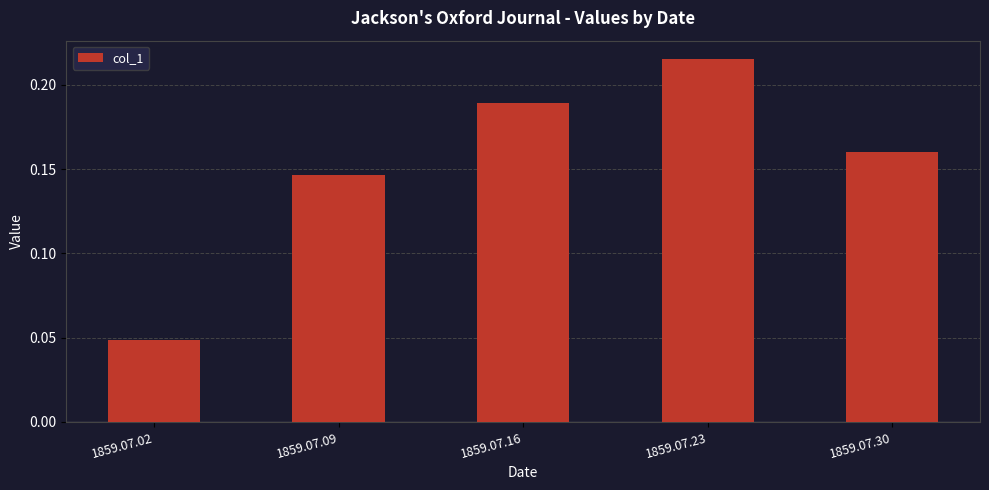

What is the sum of all values?

0.8